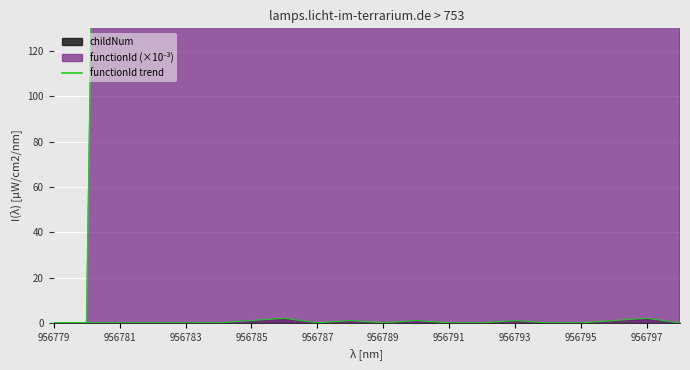

Where is the data nearest to the value 478?

956779